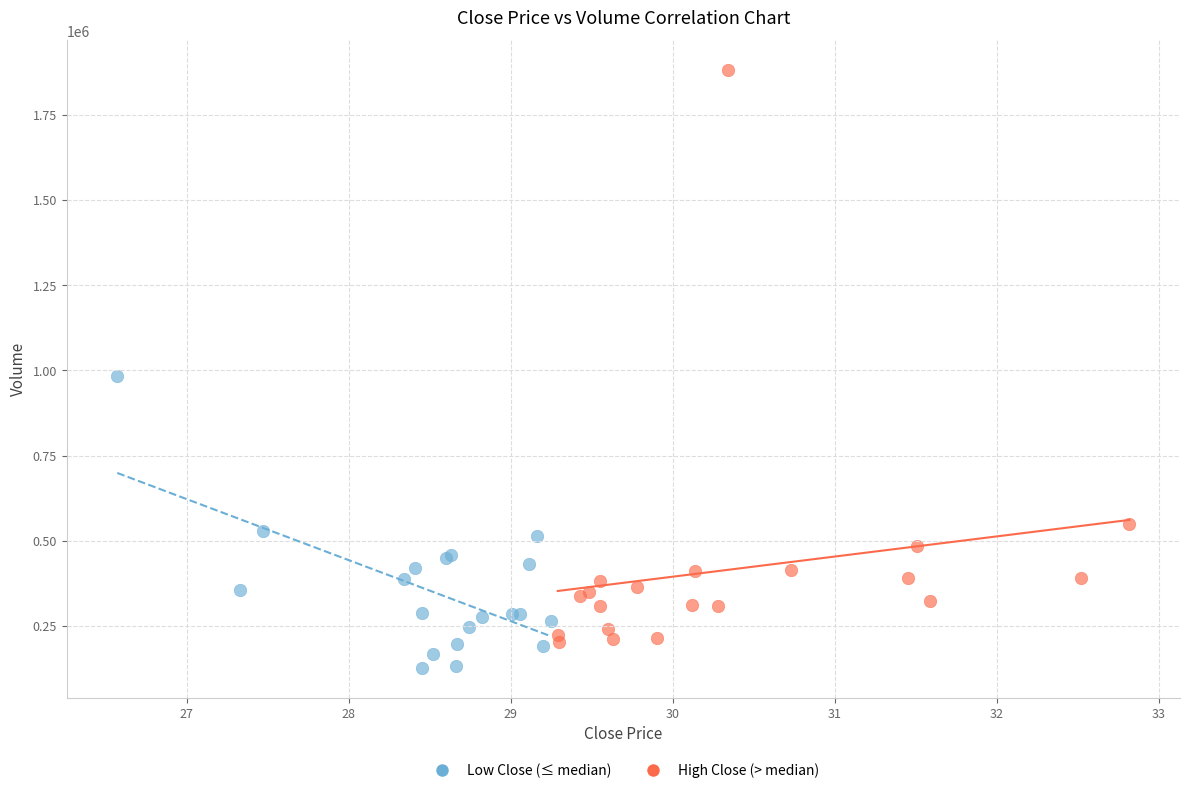

Which series reaches the maximum Y coordinate?

High Close (> median)